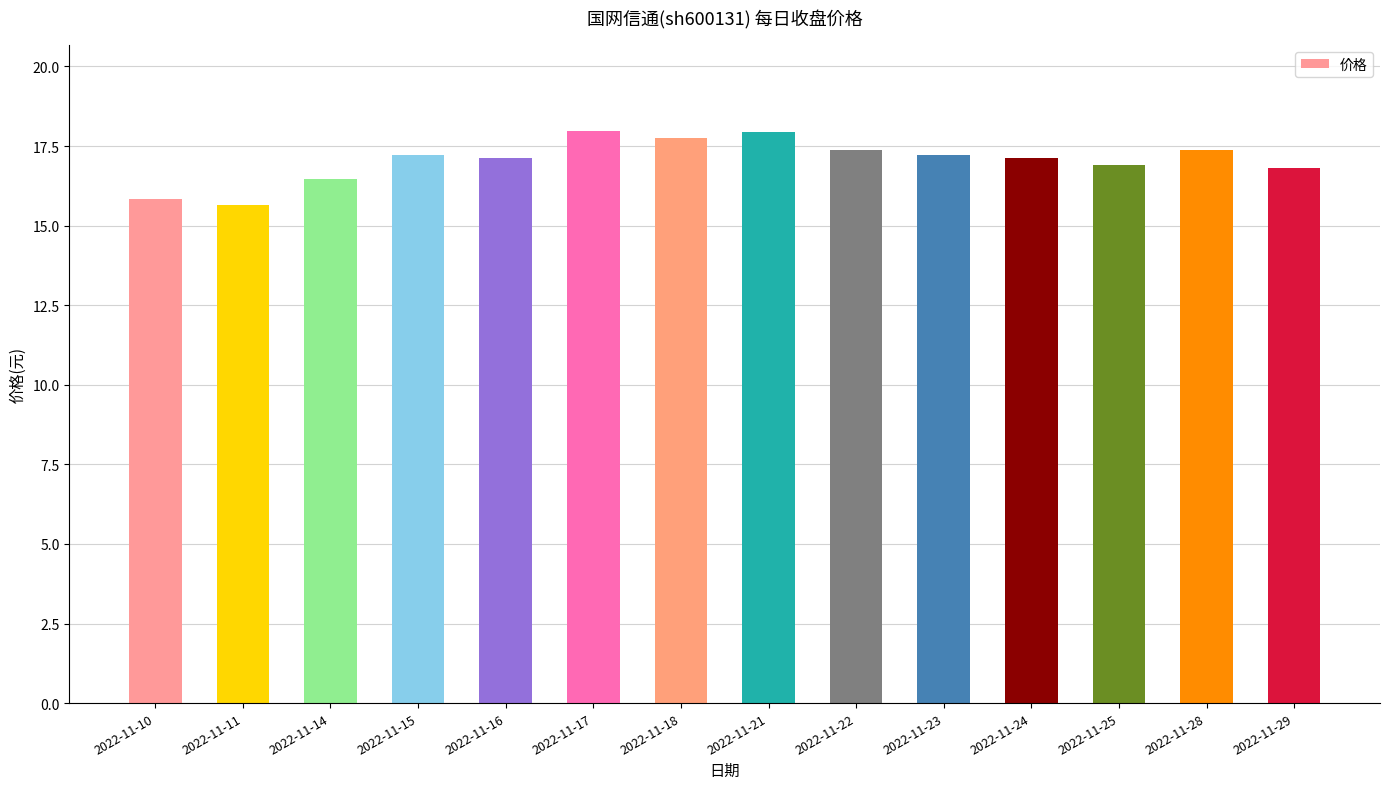

What is the maximum value shown in the chart?

18.0